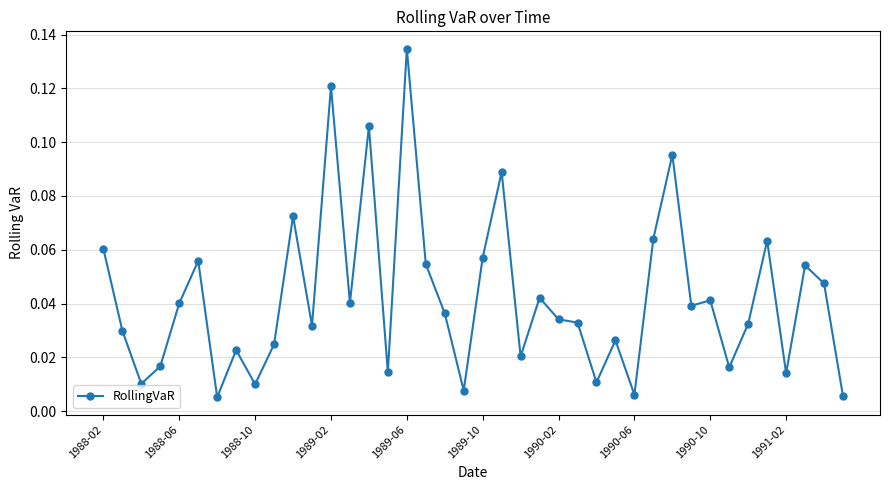

Which category has the highest value across all series?

1989-06